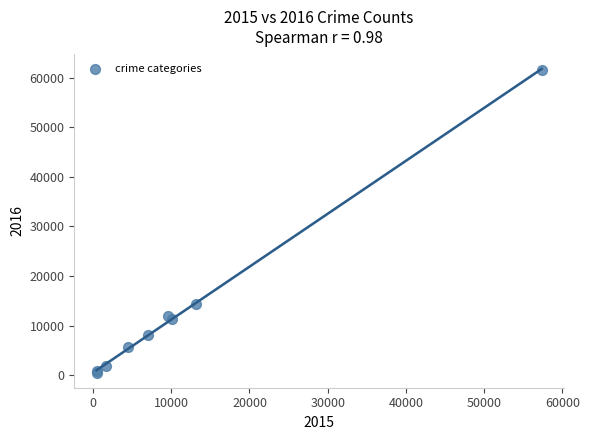

What Y value in the scatter plot is closest to 31066?

14289